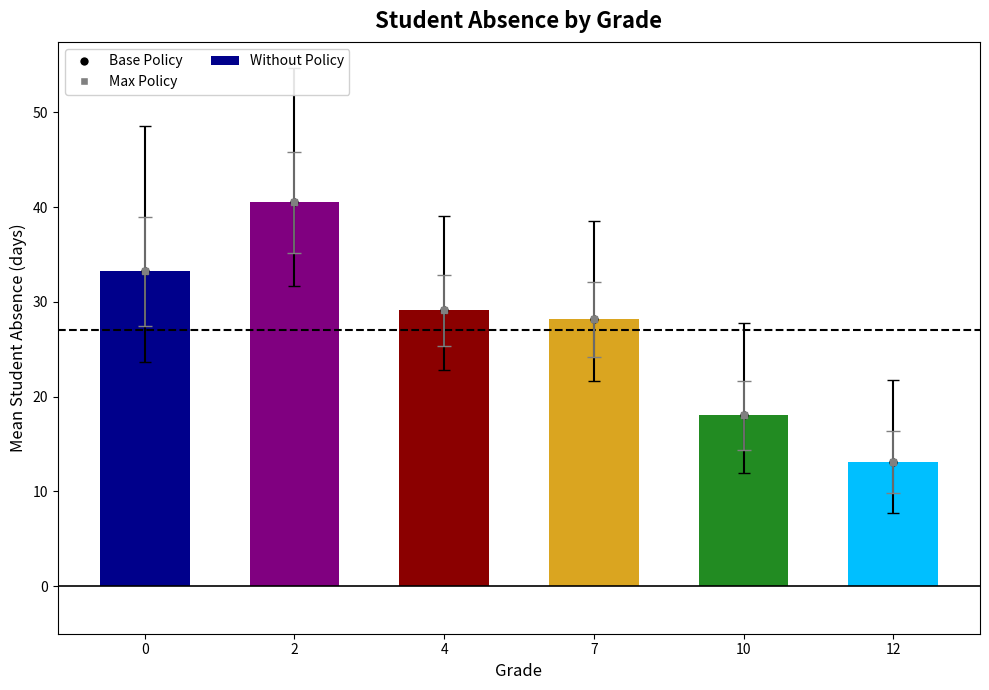

What is the smallest value displayed?

13.1